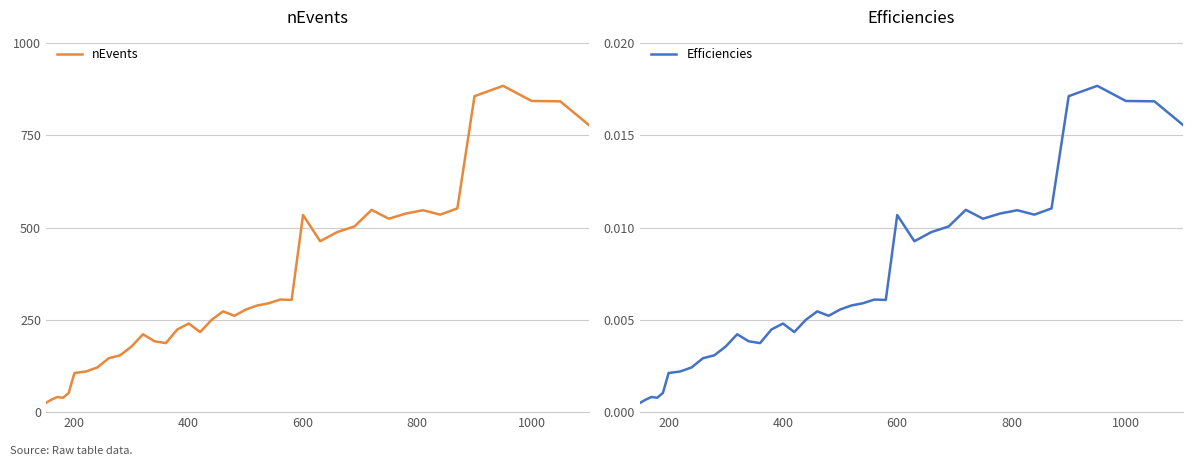

What is the highest value of the nEvents series?

884